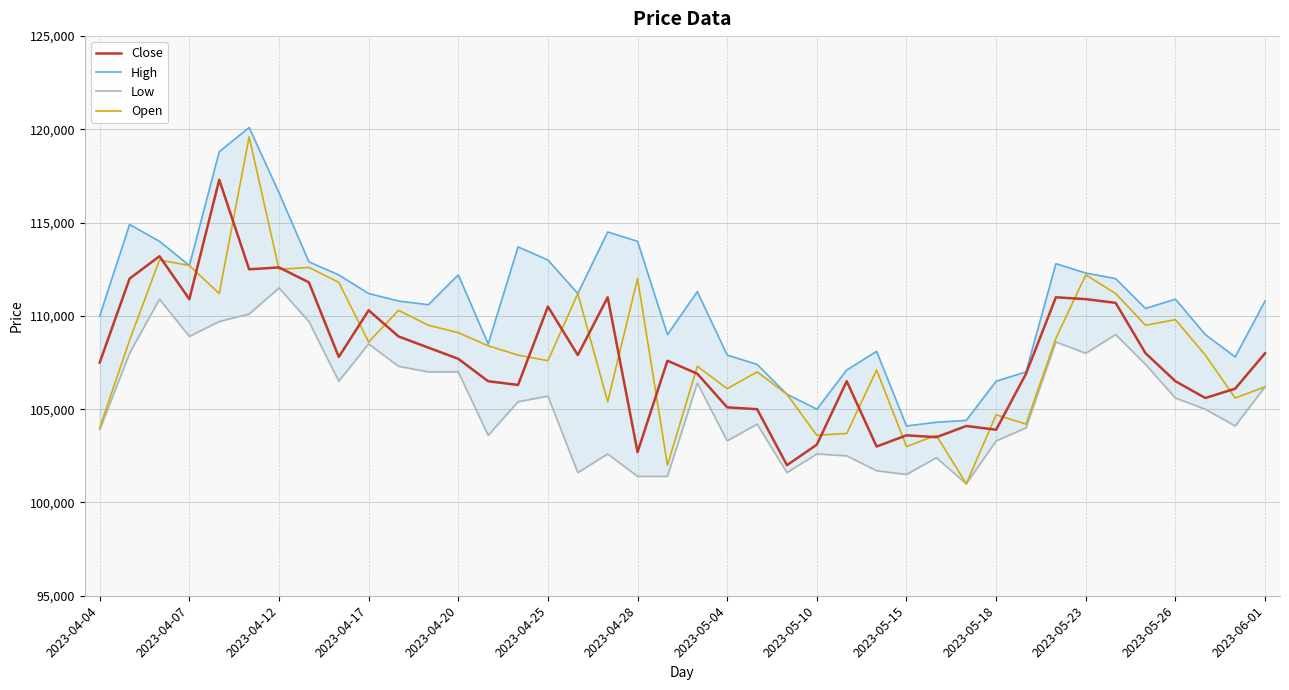

What is the sum of all Low values?

4219100